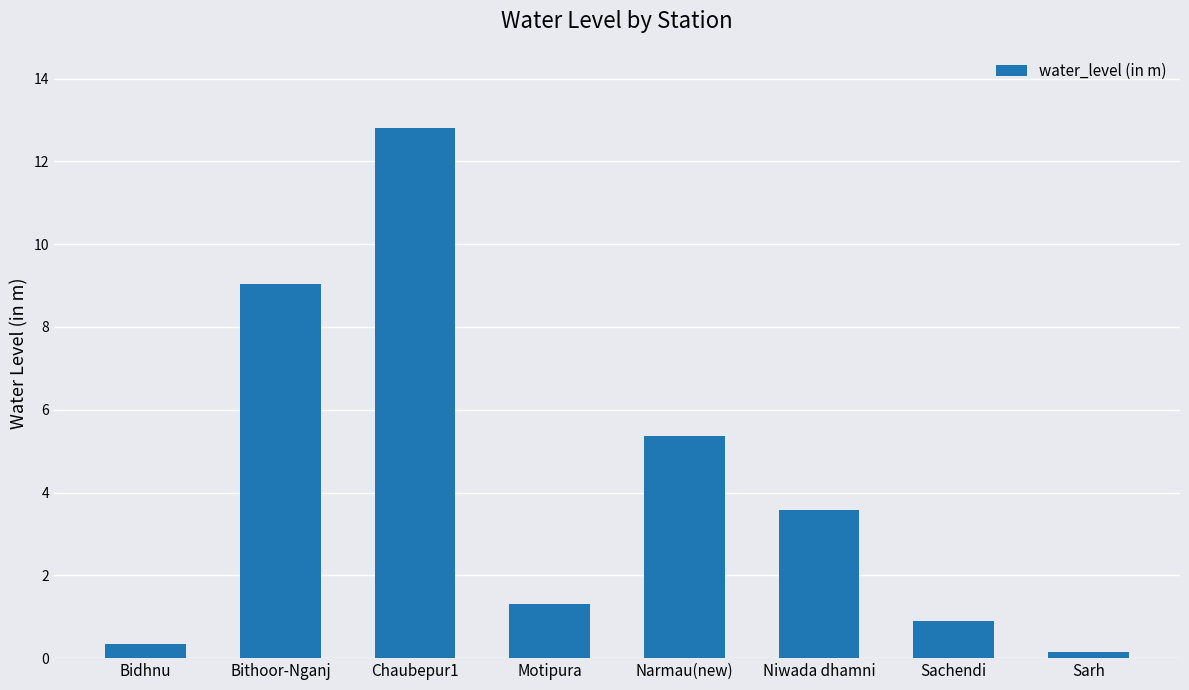

What is the change in value from Sachendi to Sarh?

-0.7